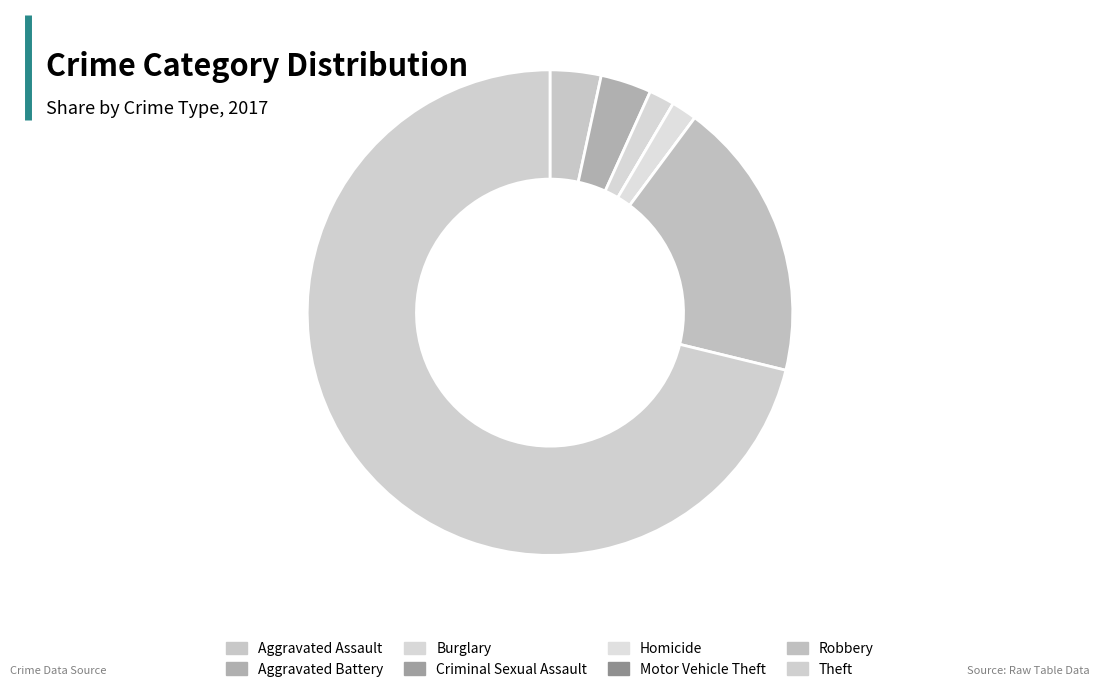

The Homicide slice represents 16% of the pie. True or false?

False